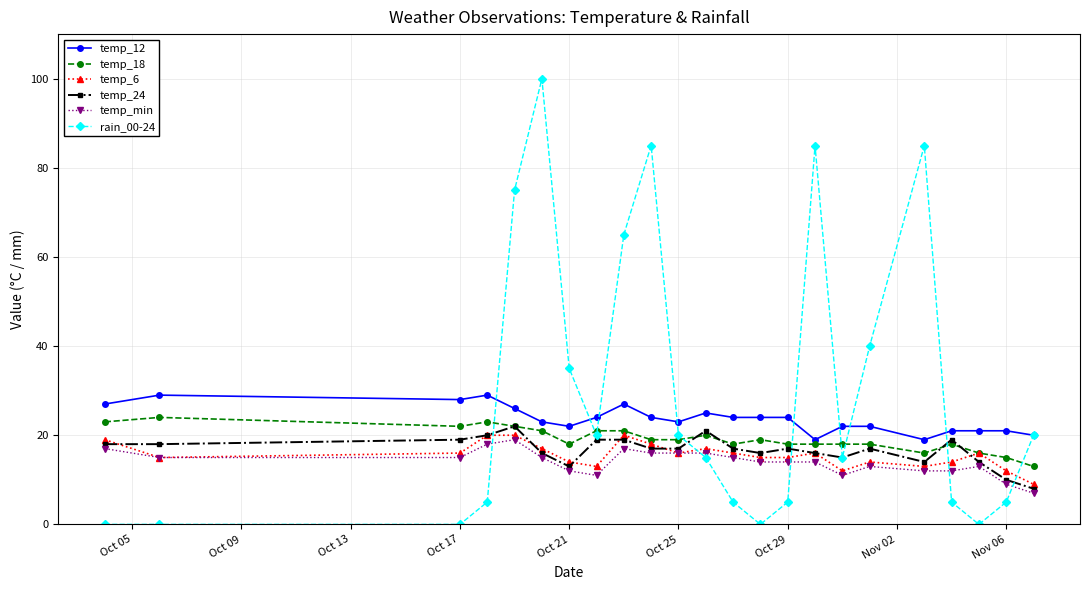

What is the value of the temp_min point at the 2nd from the left?

15